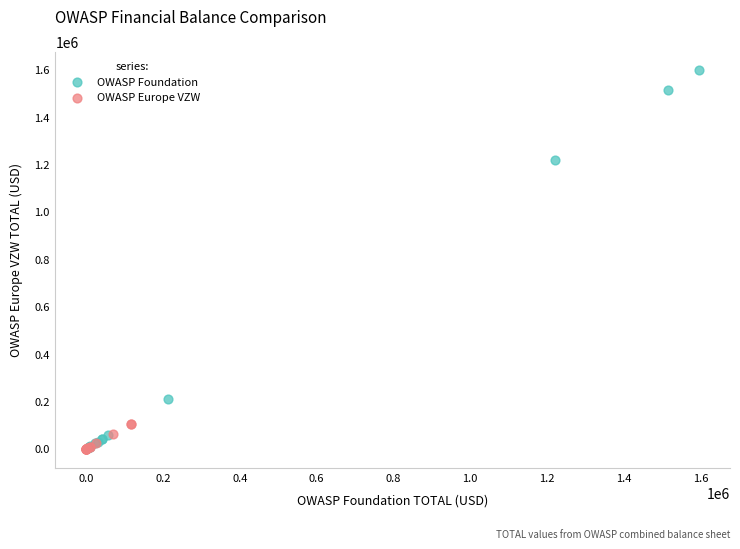

Which series has the largest Y range (max minus min)?

OWASP Foundation